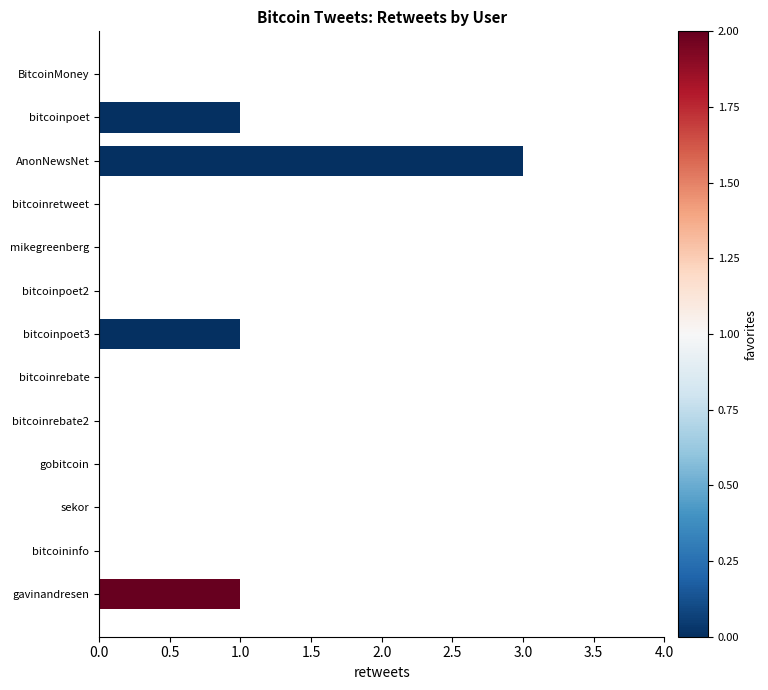

Between bitcoinretweet and bitcoinpoet, which is larger?

bitcoinpoet